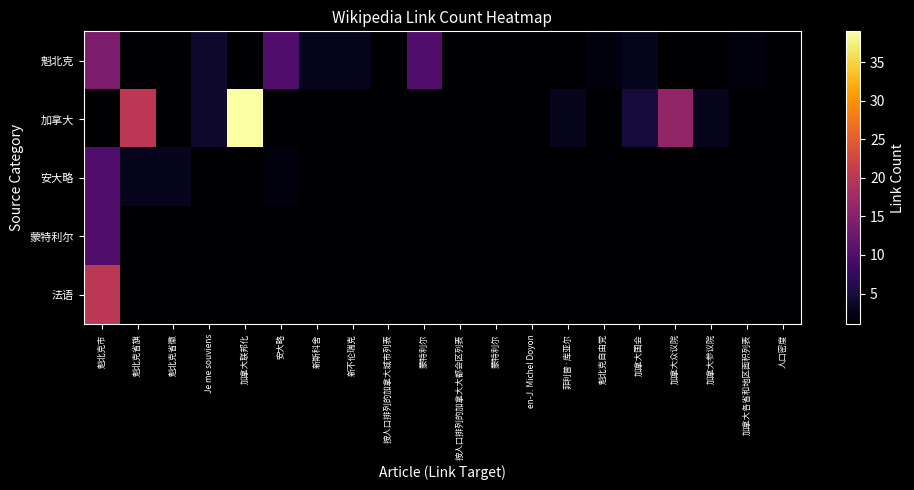

Reading left to right, what are all the values shown in this chart?

魁北克: 魁北克市=14	魁北克省旗=1	魁北克省徽=1	Je me souviens=4	加拿大联邦化=1	安大略=10	新斯科舍=3	新不伦瑞克=3	按人口排列的加拿大城市列表=1	蒙特利尔=10	按人口排列的加拿大大都会区列表=1	蒙特利尔=1	en-J. Michel Doyon=1	菲利普·库亚尔=1	魁北克自由党=2	加拿大国会=3	加拿大众议院=1	加拿大参议院=1	加拿大各省和地区面积列表=2	人口密度=1
加拿大: 魁北克市=1	魁北克省旗=20	魁北克省徽=1	Je me souviens=4	加拿大联邦化=39	安大略=1	新斯科舍=1	新不伦瑞克=1	按人口排列的加拿大城市列表=1	蒙特利尔=1	按人口排列的加拿大大都会区列表=1	蒙特利尔=1	en-J. Michel Doyon=1	菲利普·库亚尔=3	魁北克自由党=1	加拿大国会=5	加拿大众议院=16	加拿大参议院=3	加拿大各省和地区面积列表=1	人口密度=1
安大略: 魁北克市=10	魁北克省旗=3	魁北克省徽=3	Je me souviens=1	加拿大联邦化=1	安大略=2	新斯科舍=1	新不伦瑞克=1	按人口排列的加拿大城市列表=1	蒙特利尔=1	按人口排列的加拿大大都会区列表=1	蒙特利尔=1	en-J. Michel Doyon=1	菲利普·库亚尔=1	魁北克自由党=1	加拿大国会=1	加拿大众议院=1	加拿大参议院=1	加拿大各省和地区面积列表=1	人口密度=1
蒙特利尔: 魁北克市=10	魁北克省旗=1	魁北克省徽=1	Je me souviens=1	加拿大联邦化=1	安大略=1	新斯科舍=1	新不伦瑞克=1	按人口排列的加拿大城市列表=1	蒙特利尔=1	按人口排列的加拿大大都会区列表=1	蒙特利尔=1	en-J. Michel Doyon=1	菲利普·库亚尔=1	魁北克自由党=1	加拿大国会=1	加拿大众议院=1	加拿大参议院=1	加拿大各省和地区面积列表=1	人口密度=1
法语: 魁北克市=20	魁北克省旗=1	魁北克省徽=1	Je me souviens=1	加拿大联邦化=1	安大略=1	新斯科舍=1	新不伦瑞克=1	按人口排列的加拿大城市列表=1	蒙特利尔=1	按人口排列的加拿大大都会区列表=1	蒙特利尔=1	en-J. Michel Doyon=1	菲利普·库亚尔=1	魁北克自由党=1	加拿大国会=1	加拿大众议院=1	加拿大参议院=1	加拿大各省和地区面积列表=1	人口密度=1